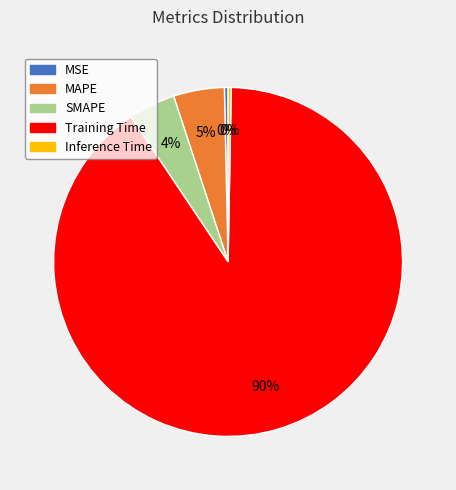

Which has a higher value, Inference Time or SMAPE?

SMAPE